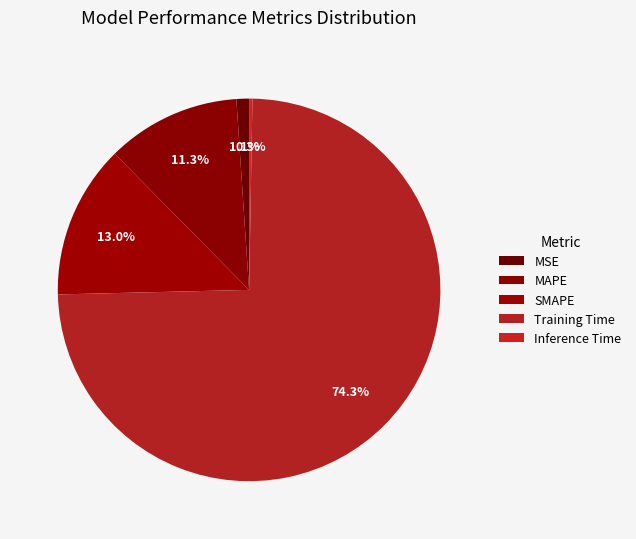

Which slice is the largest?

Training Time